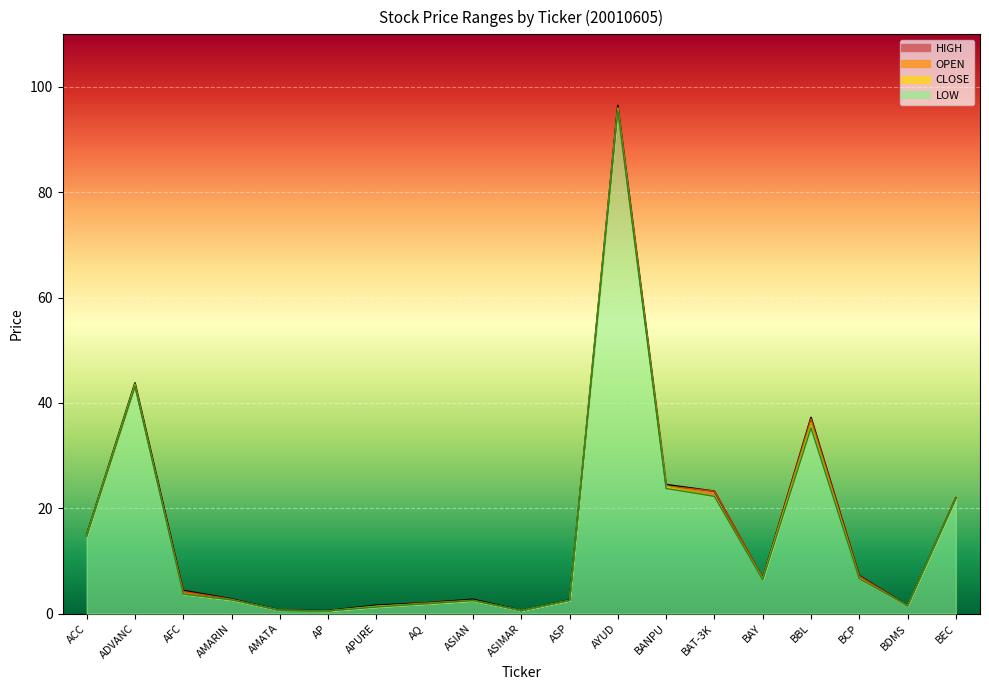

Between ASIMAR and ADVANC, which is larger?

ADVANC